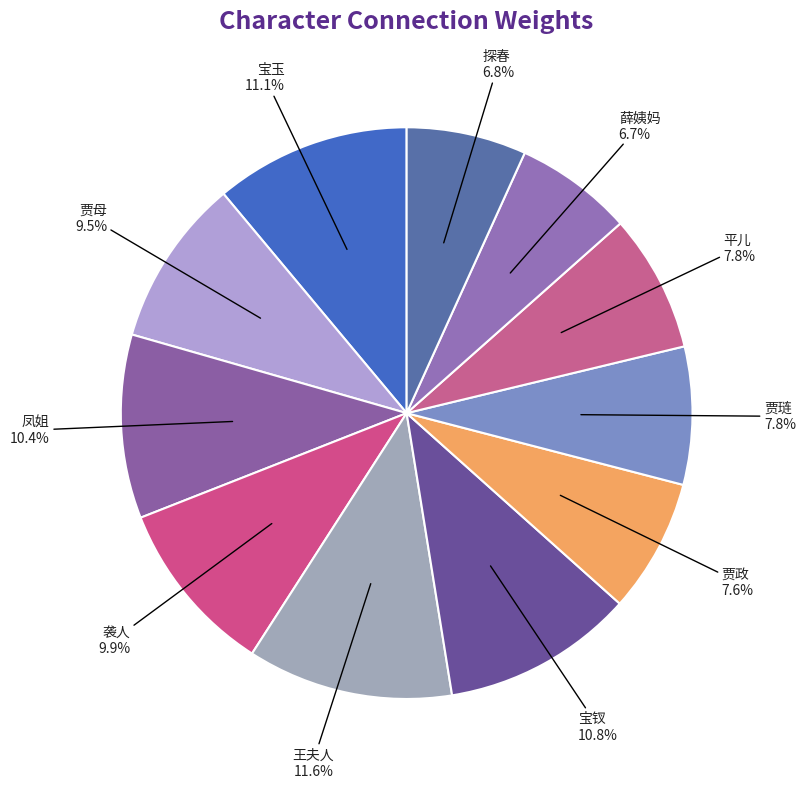

To the nearest percent, what is the combined percentage of 宝玉 and 王夫人?

23%